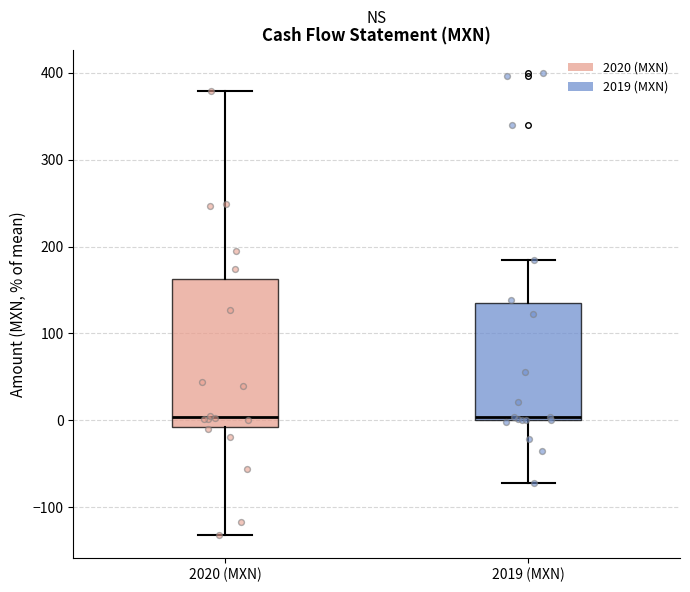

Reading left to right, read every box against the y-axis: the position of its median line, the range the box covers, and the ends of its whiskers. The values are not printed on the chart, so give them approximately, as read against the axis.

2020 (MXN): median 0, box -10 to 160, whiskers -130 to 380
2019 (MXN): median 0 (just above the box's lower edge), box 0 to 130, whiskers -70 to 180